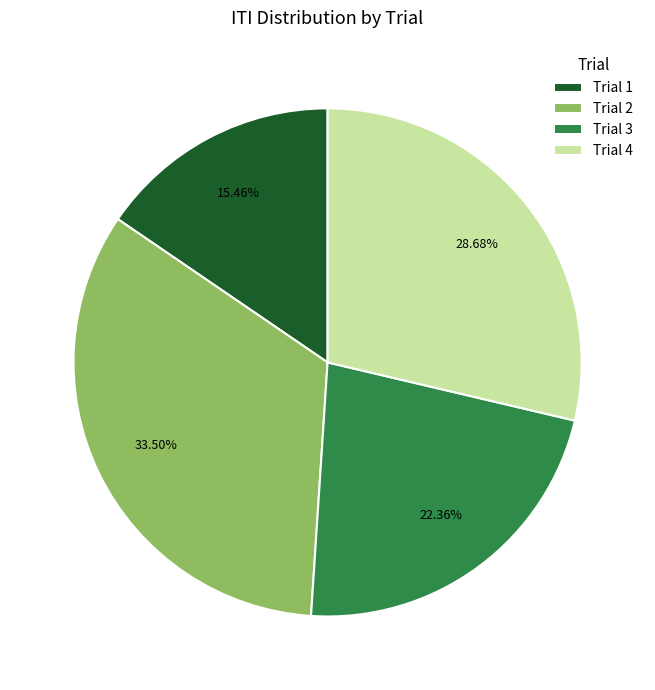

To the nearest percent, what is the difference between the largest and smallest slice percentages?

18%